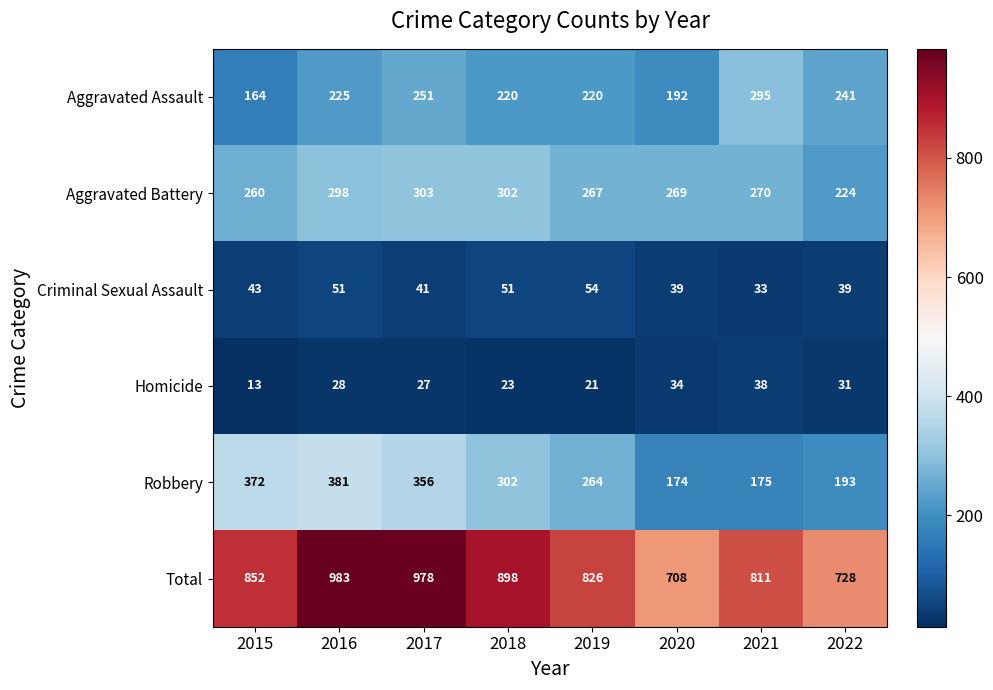

True or false: Criminal Sexual Assault has a value of 47 at 2021.

False